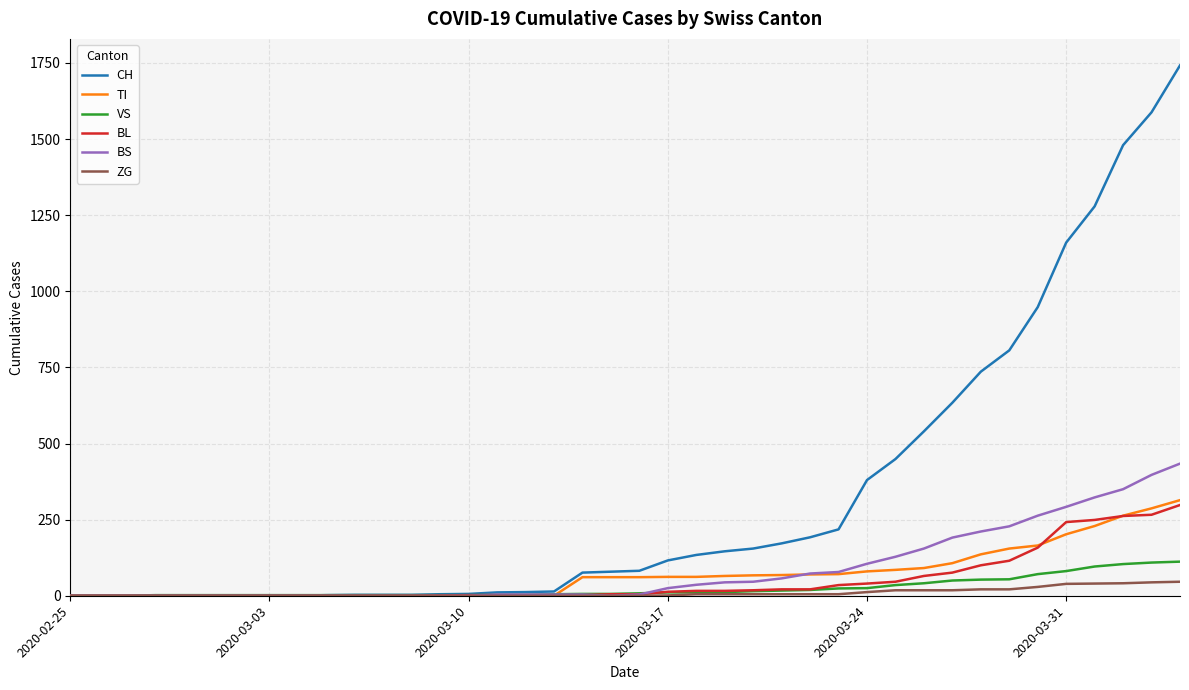

What is the maximum value for BS?

434